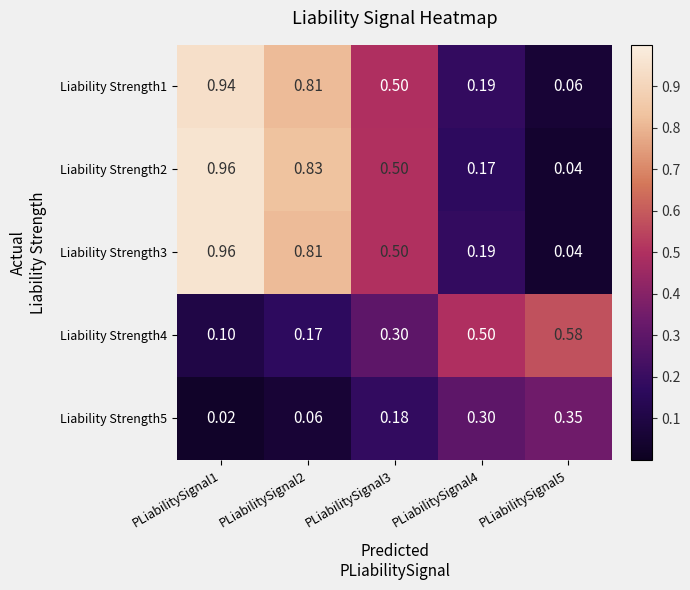

Is the value of Liability Strength5 at PLiabilitySignal4 greater than the value of Liability Strength1 at PLiabilitySignal1?

No